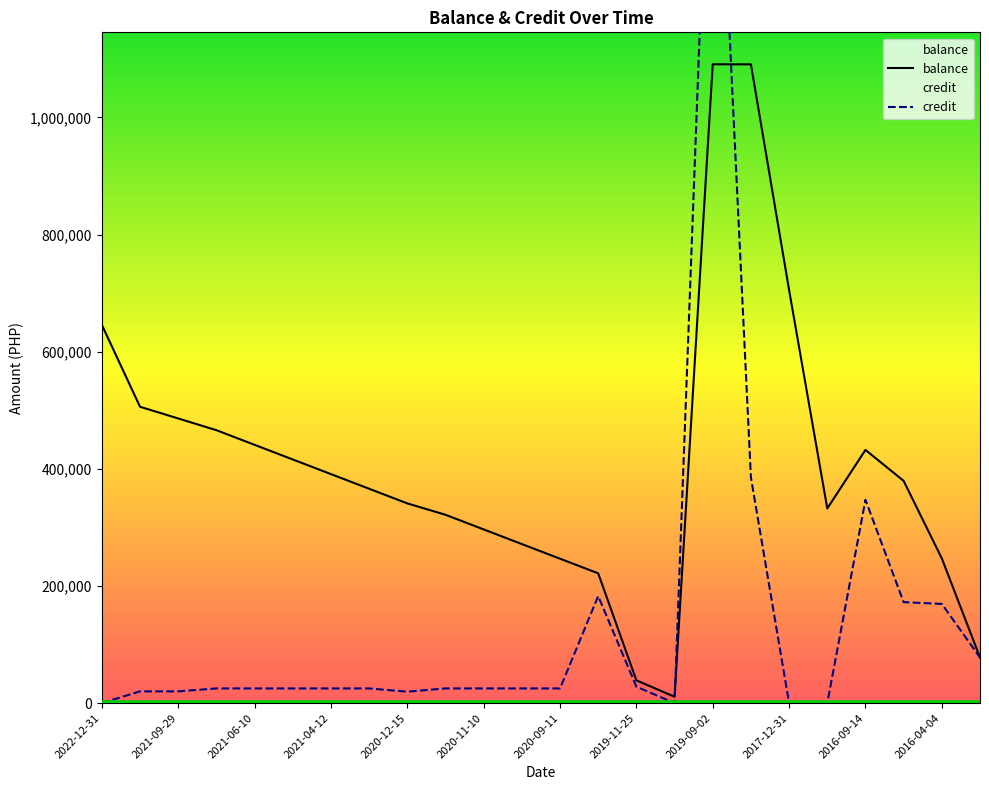

Reading left to right, transcribe all the data shown in this chart.

balance: 645812.7	505987.7	485987.7	465987.7	440987.7	415987.7	390987.7	365987.7	340987.7	321542.7	296542.7	271542.7	246542.7	221542.7	38821.7	10821.7	1090821.7	1090721.7	705314.5	332314.5	432314.5	379389.5	247062.0	77731.5
credit: 0.0	20000.0	20000.0	25000.0	25000.0	25000.0	25000.0	25000.0	19445.0	25000.0	25000.0	25000.0	25000.0	182721.0	28000.0	0.0	1740000.0	385407.2	0.0	0.0	347000.0	172327.5	169330.5	77700.0